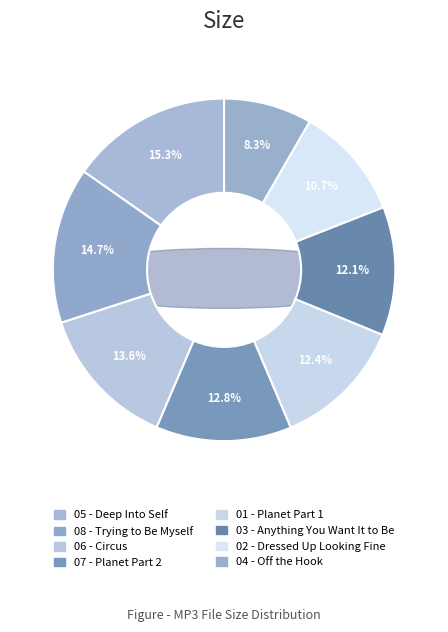

What is the change in value from 07 - Planet Part 2.mp3 to 04 - Off the Hook.mp3?

-4.5